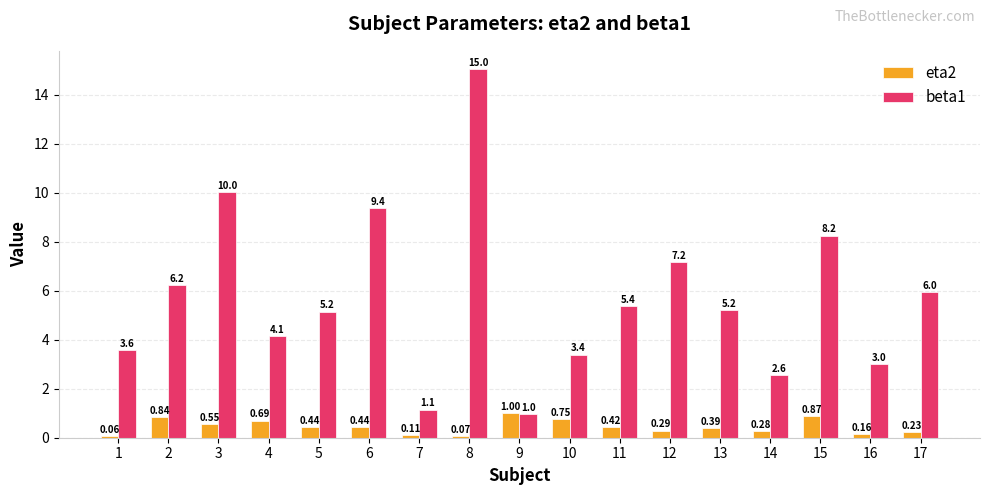

What is the value of the beta1 bar at the 16th from the left?

3.0